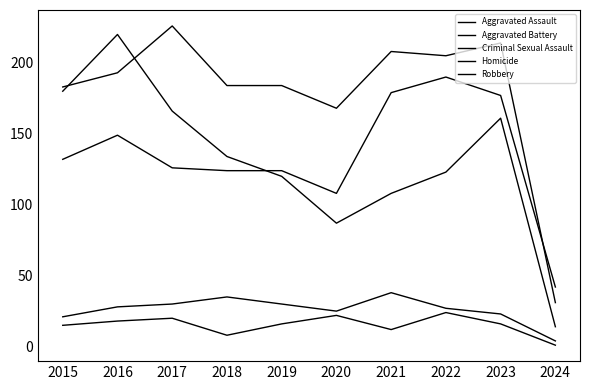

Does the chart have visible grid lines?

No